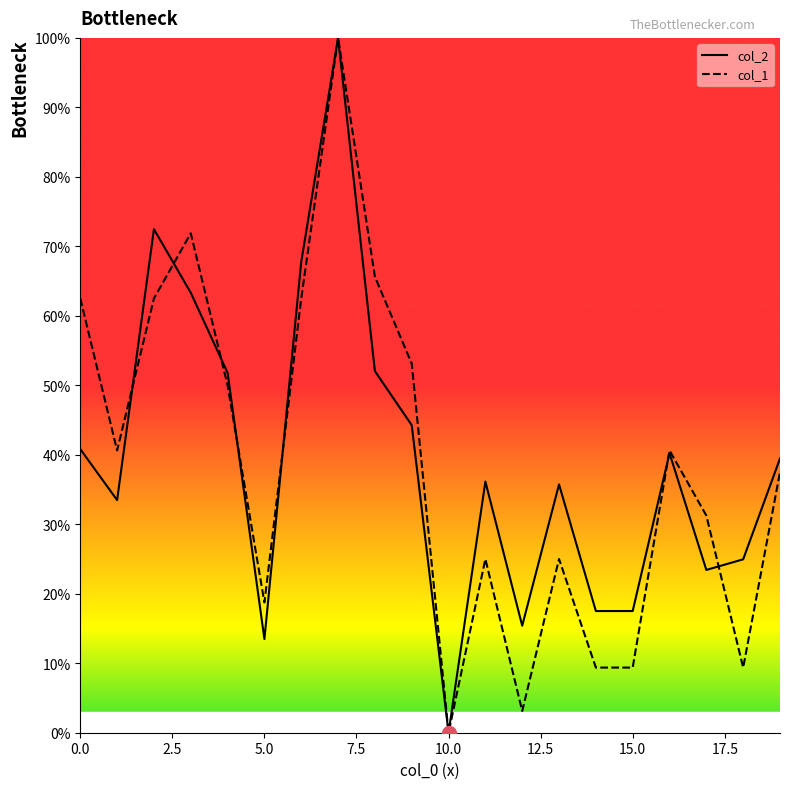

What is the maximum value shown in the chart?

100.0